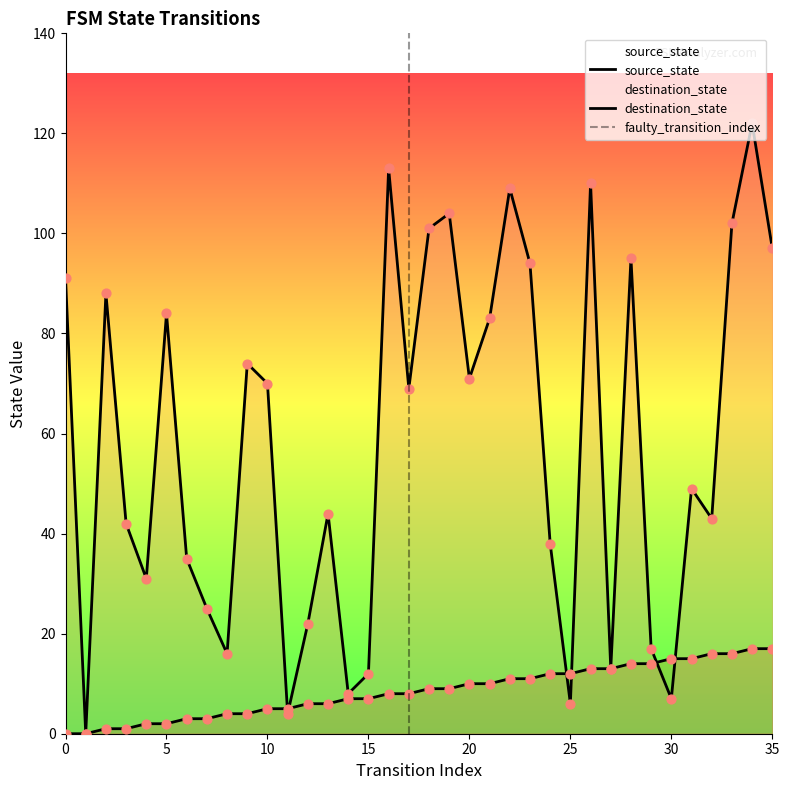

At how many categories does at least one series exceed 73?

15